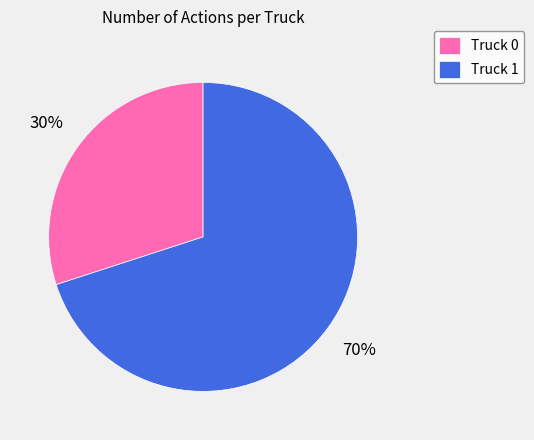

Rank the categories by value from lowest to highest.

Truck 0, Truck 1